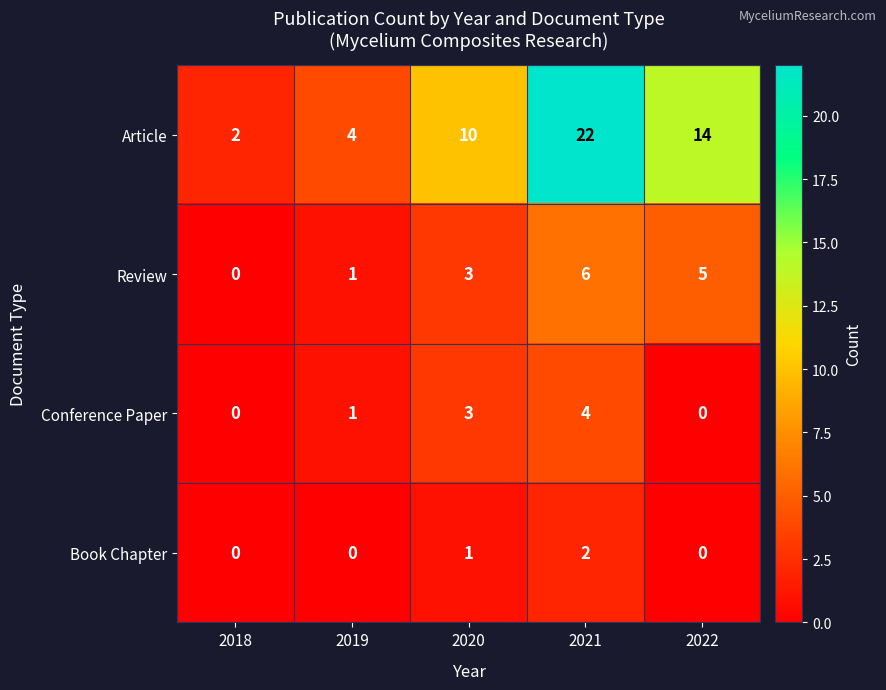

The Article series shows 4 at 2020. True or false?

False